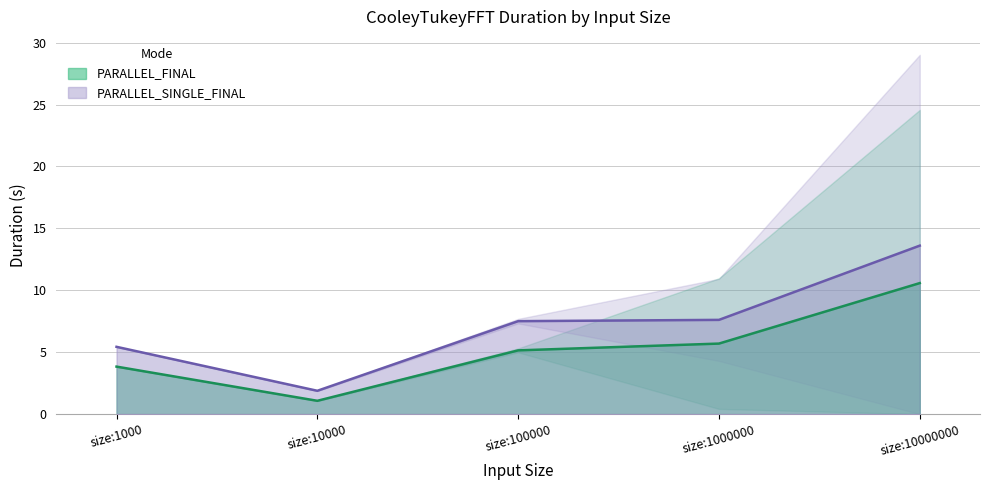

In PARALLEL_FINAL Duration, how many points are lower than both neighbors (excluding endpoints)?

1